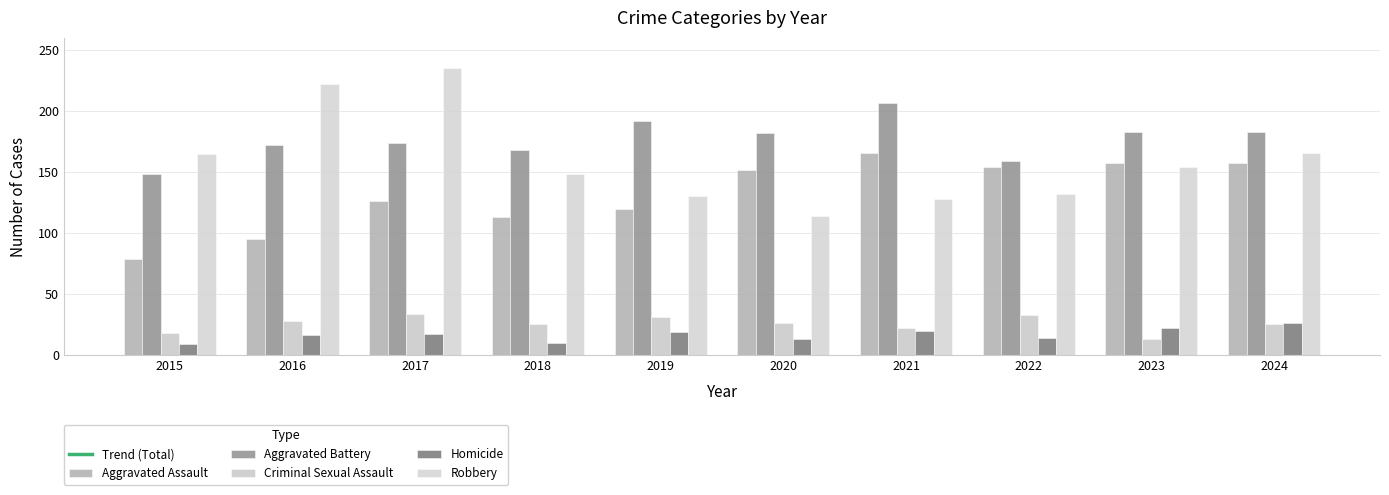

Count the number of categories in the chart.

10